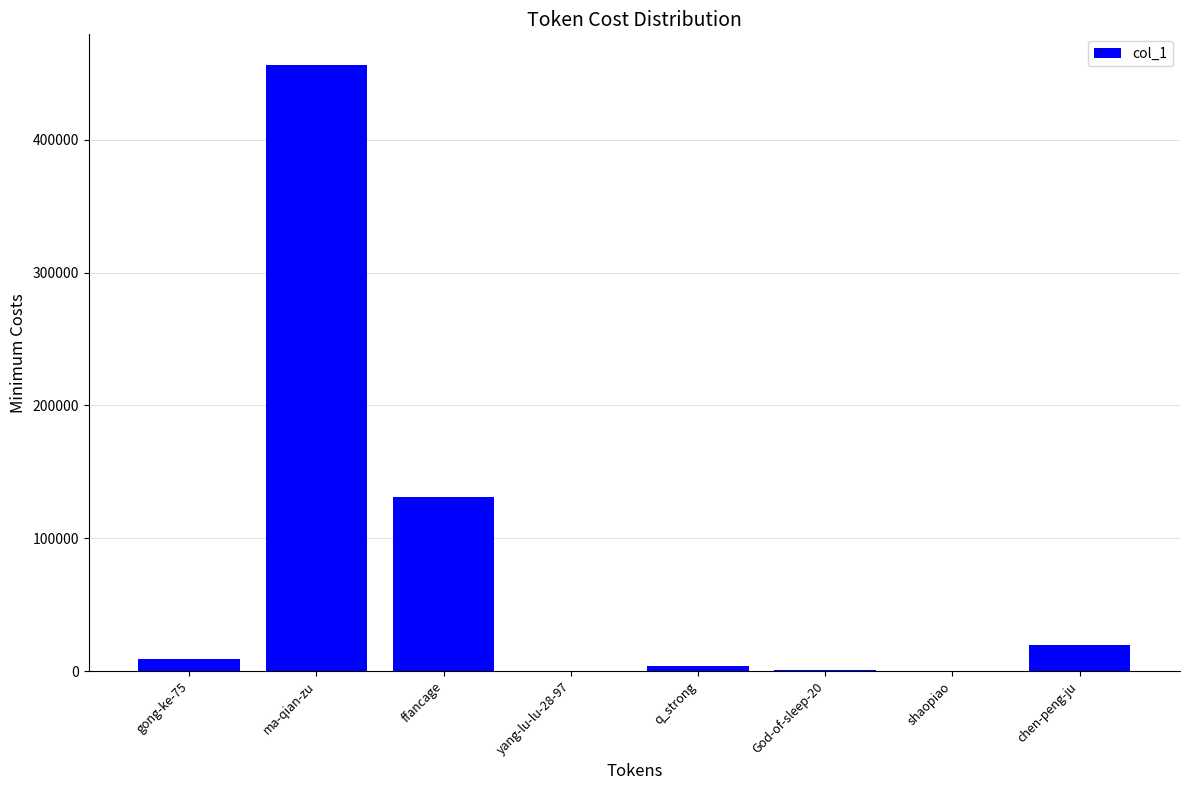

At which label is the value closest to 228317?

ffancage